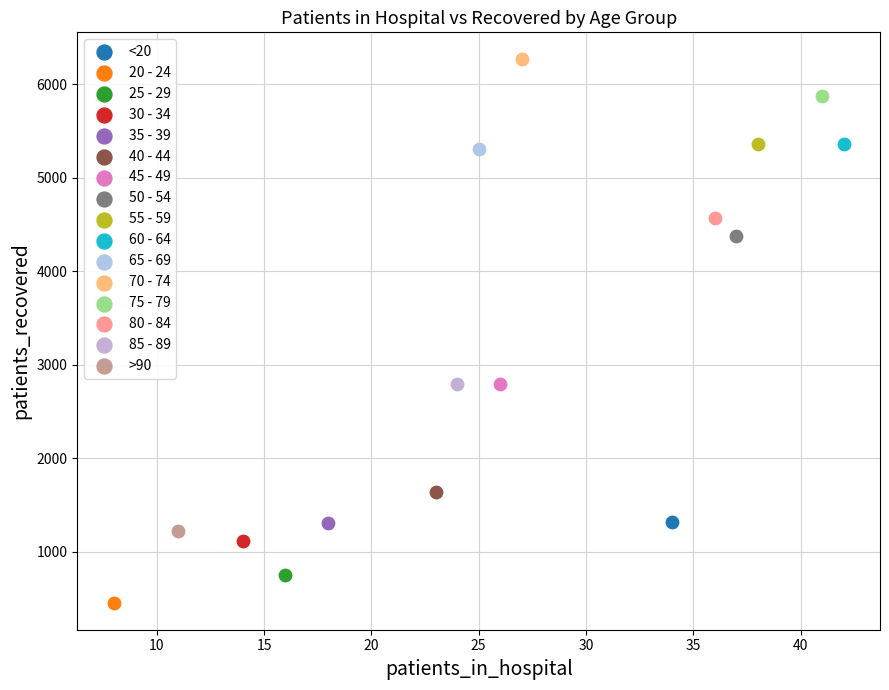

What are all the series names shown in the legend?

<20, 20 - 24, 25 - 29, 30 - 34, 35 - 39, 40 - 44, 45 - 49, 50 - 54, 55 - 59, 60 - 64, 65 - 69, 70 - 74, 75 - 79, 80 - 84, 85 - 89, >90